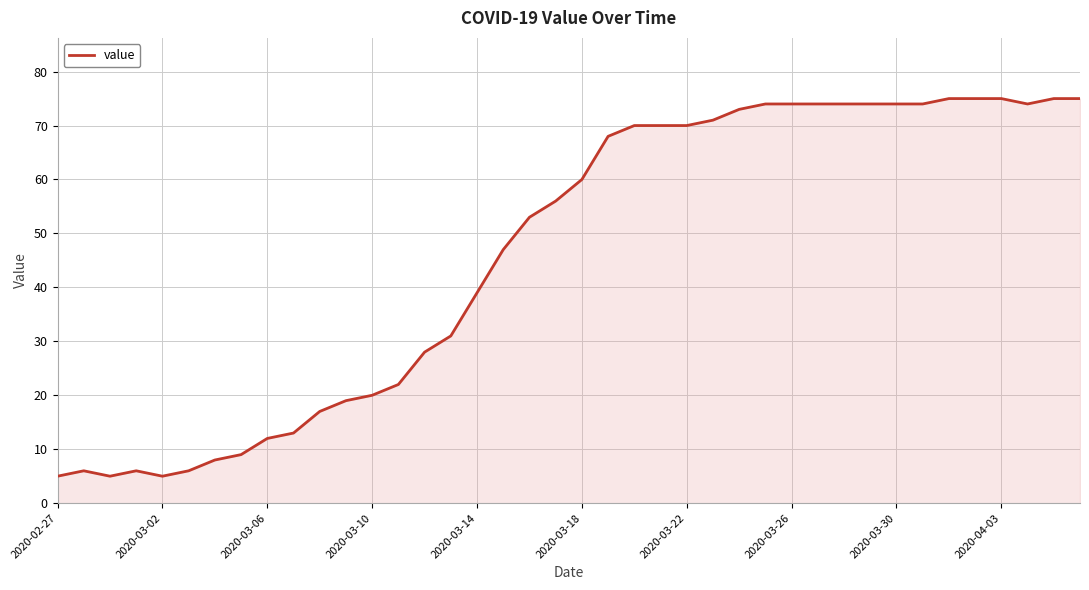

What is the minimum value shown in the chart?

5